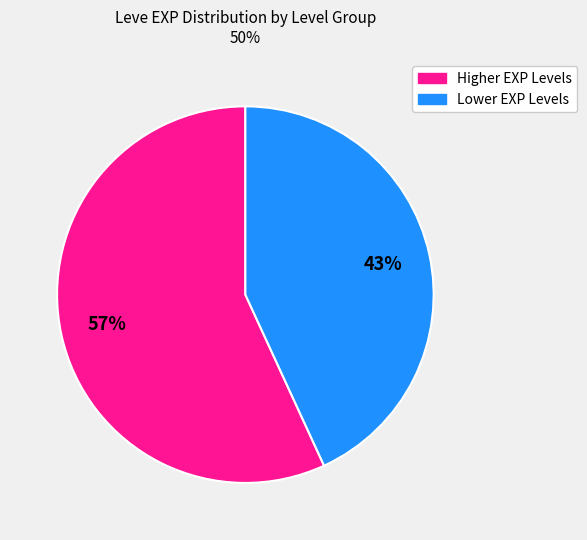

To the nearest percent, what is the difference between the largest and smallest slice percentages?

14%